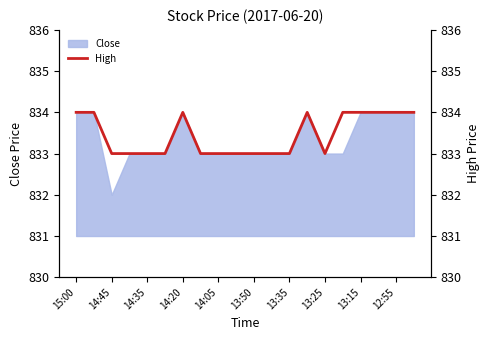

What is the lowest value of the Close series?

832